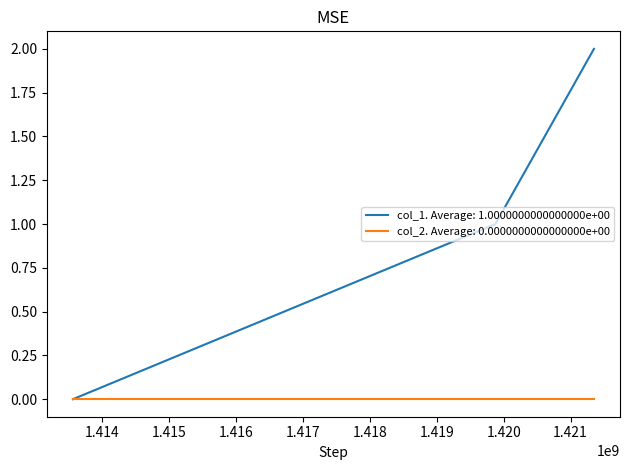

Which series has the largest total across all categories?

col_1. Average: 1.0000000000000000e+00